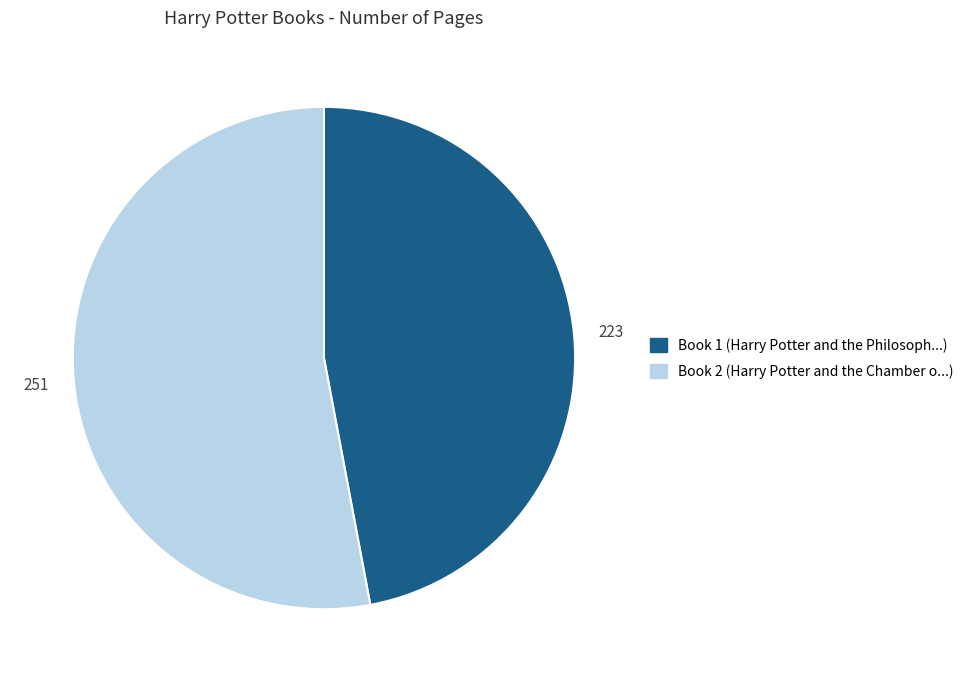

Does any single category account for the majority?

Yes